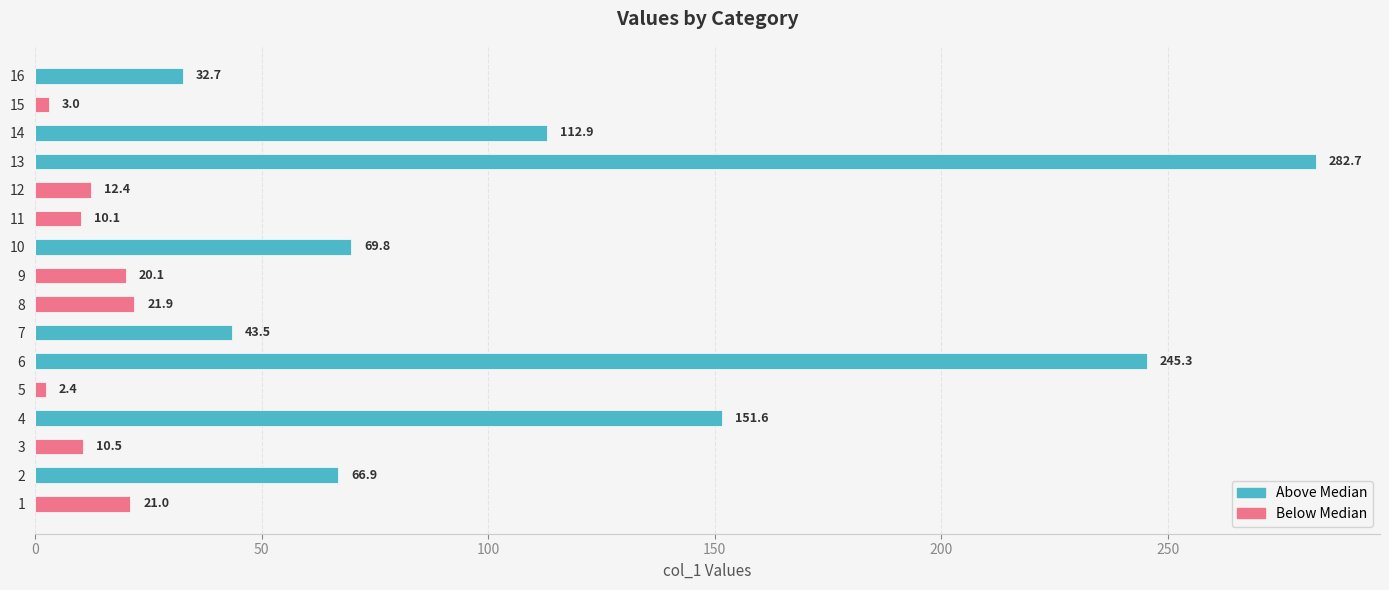

Which series changed the most between 9 and 15?

Below Median